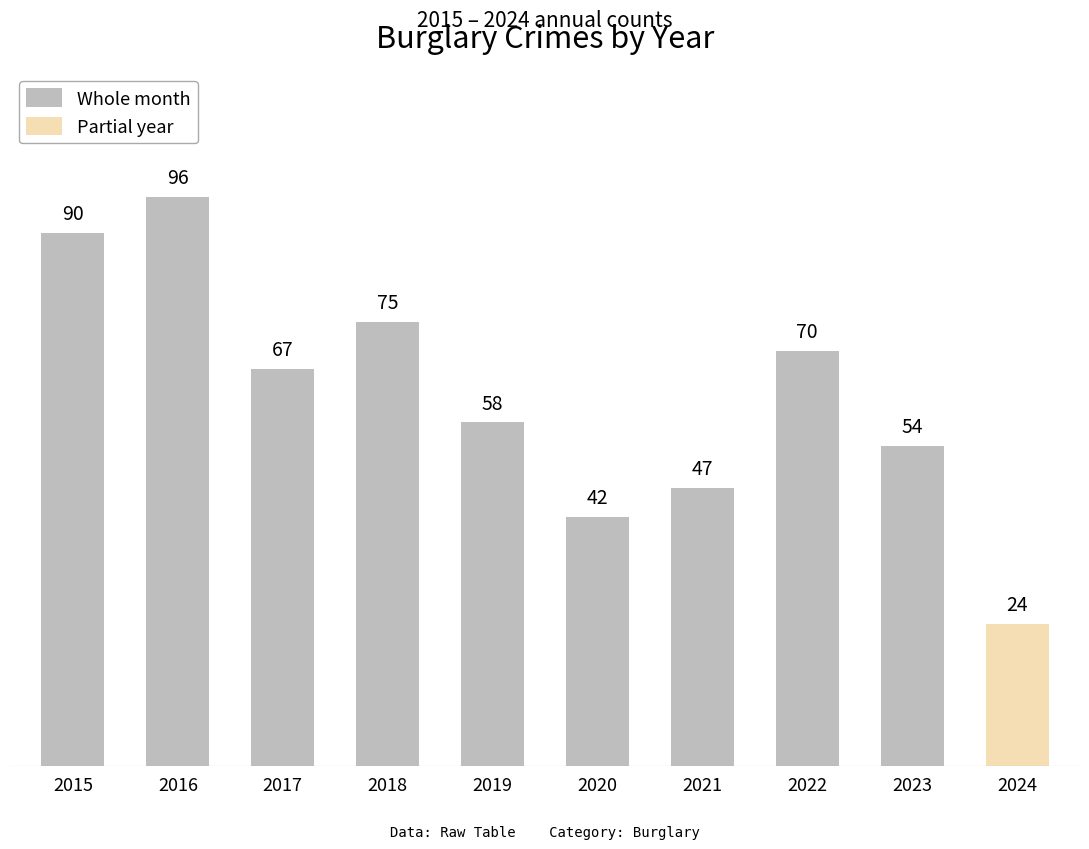

What is the sum of all values?

599